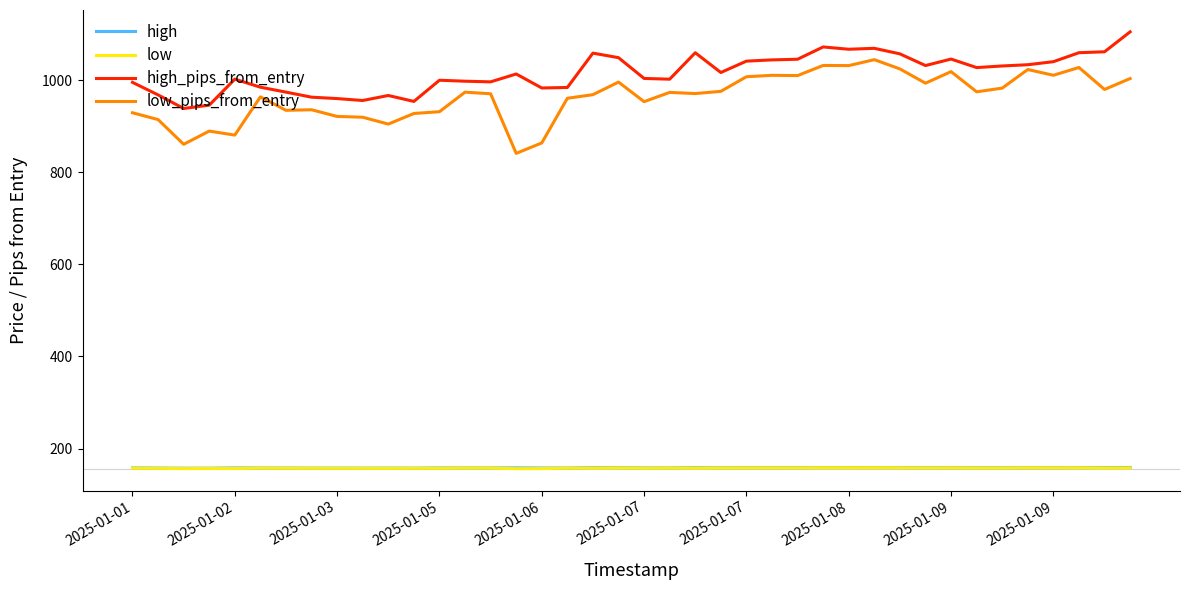

Which series has the widest spread of values?

low_pips_from_entry